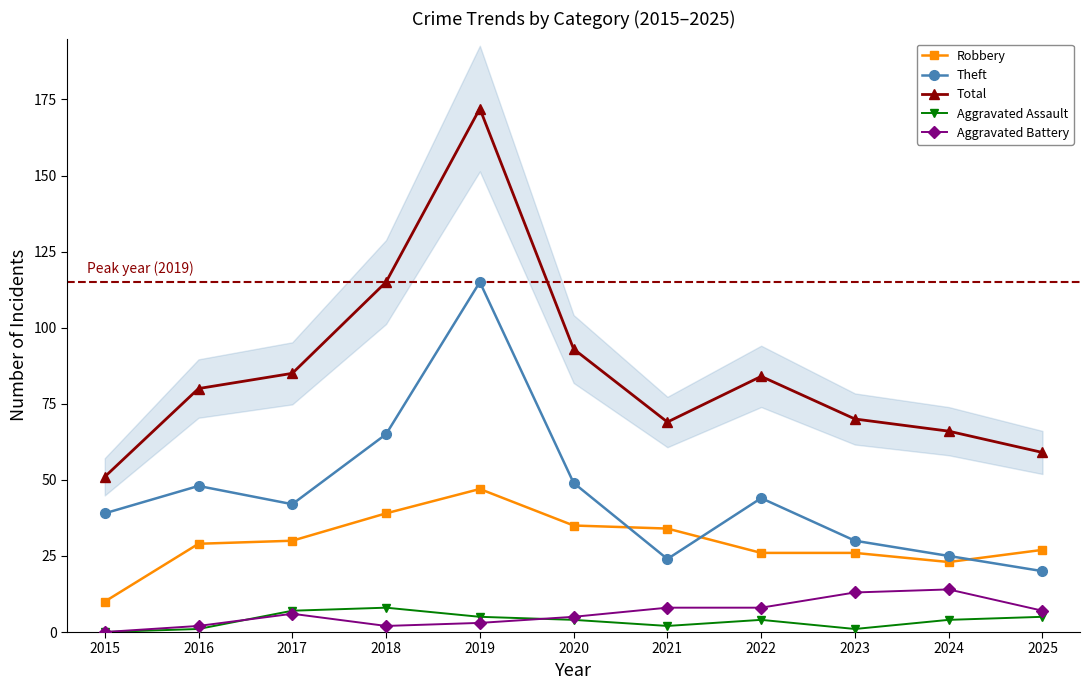

Rank the series by their maximum value, from highest to lowest.

Total, Theft, Robbery, Aggravated Battery, Aggravated Assault